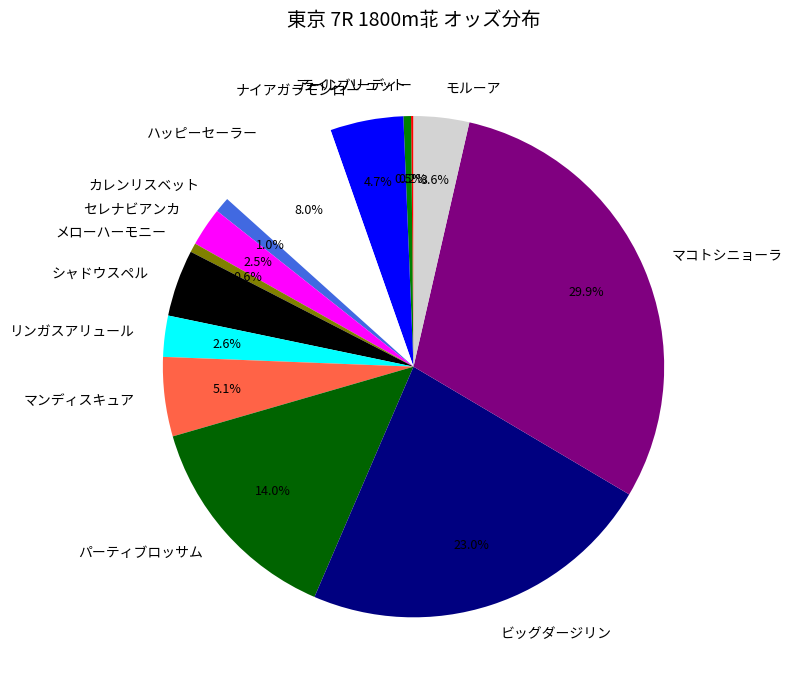

Does モルーア account for over 50% of the chart?

No